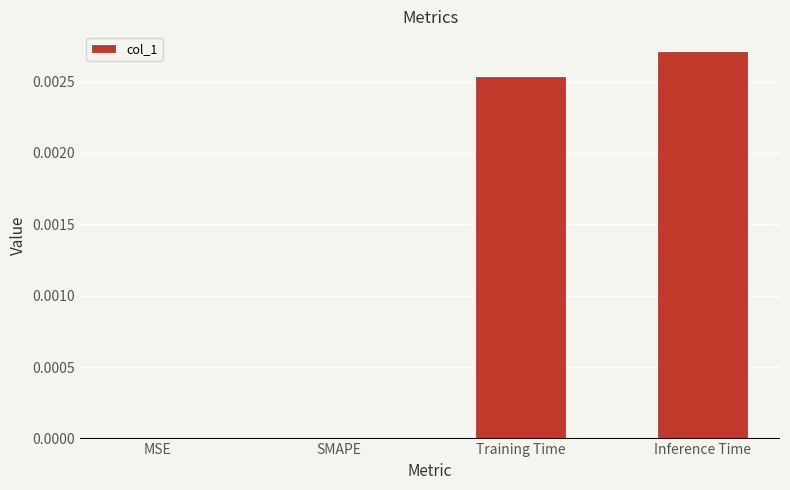

Which category has the highest value across all series?

Inference Time